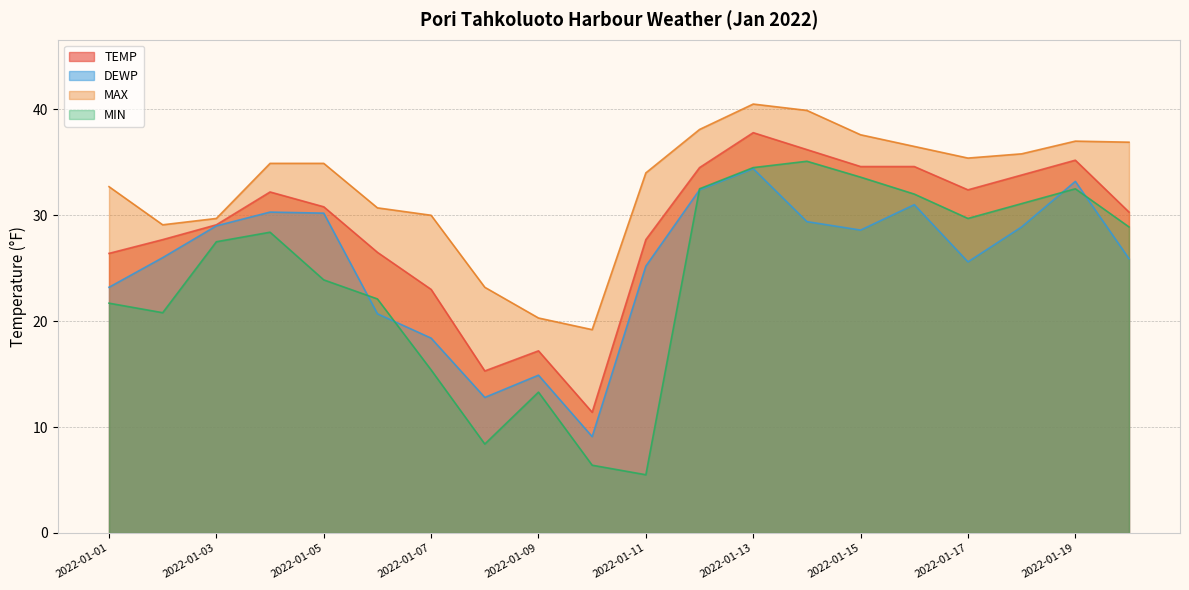

Is it true that MIN equals 8.7 at 2022-01-11?

False